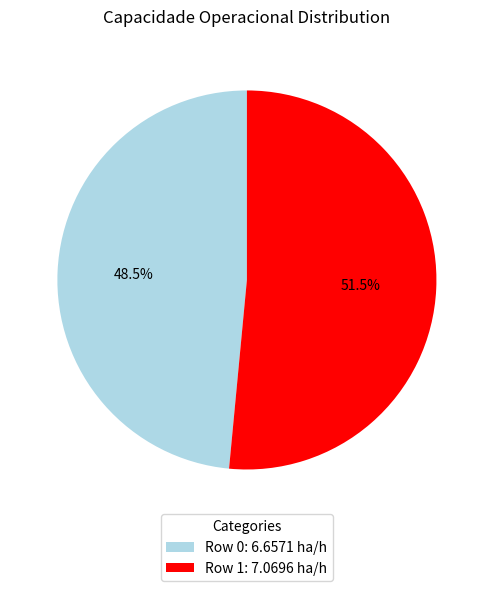

To the nearest percent, what is the combined percentage of Row 1 and Row 0?

100%